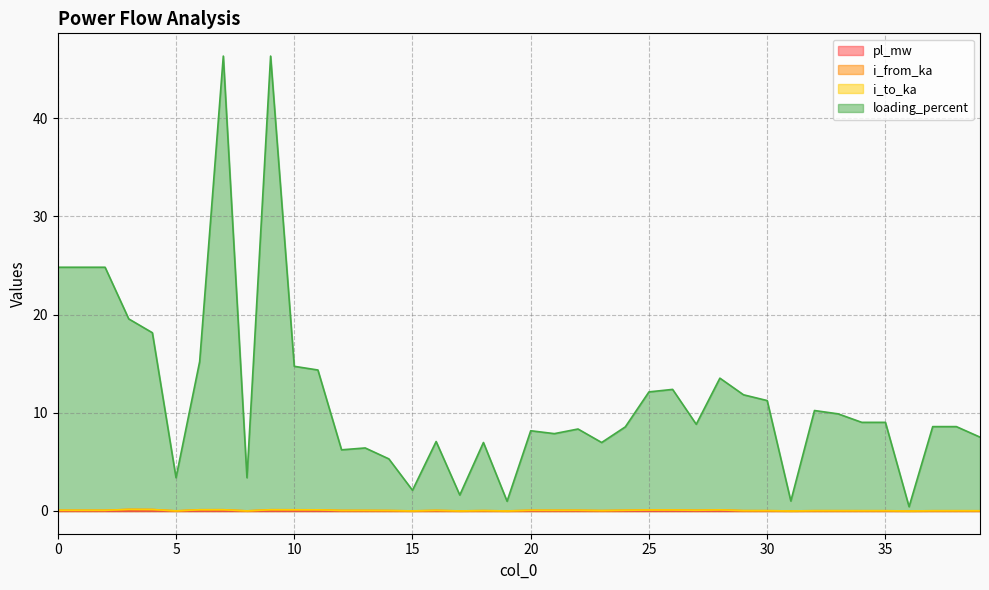

What is the difference between the highest and lowest values at 26?

12.4